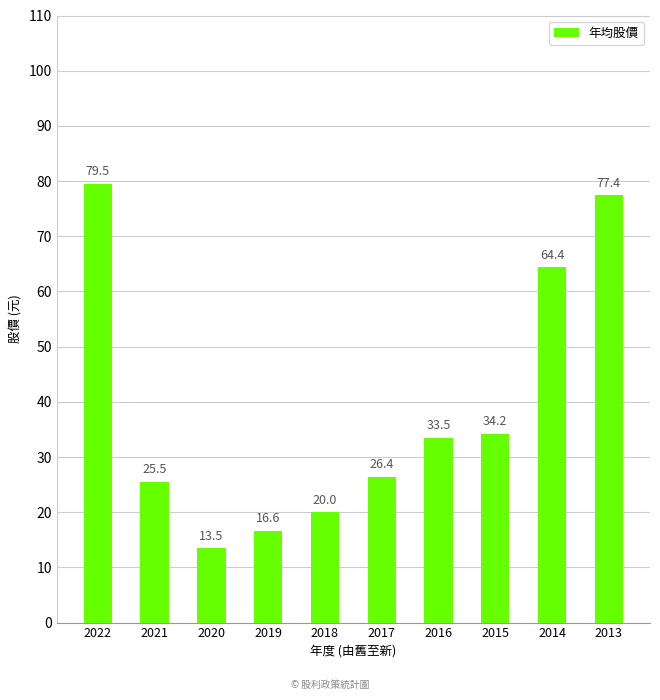

Rank the categories by value from highest to lowest.

2022, 2013, 2014, 2015, 2016, 2017, 2021, 2018, 2019, 2020